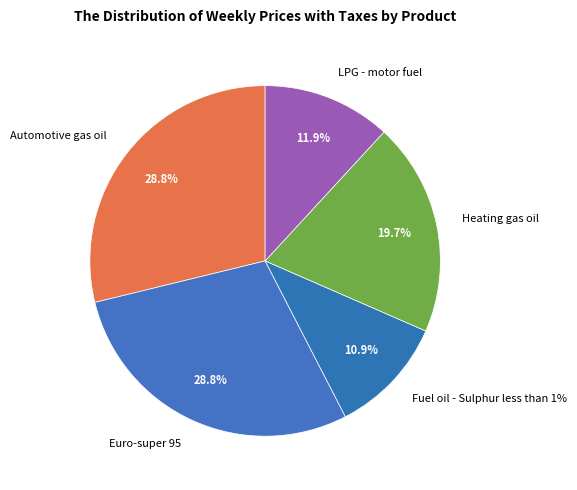

What is the largest slice in the pie chart?

Automotive gas oil